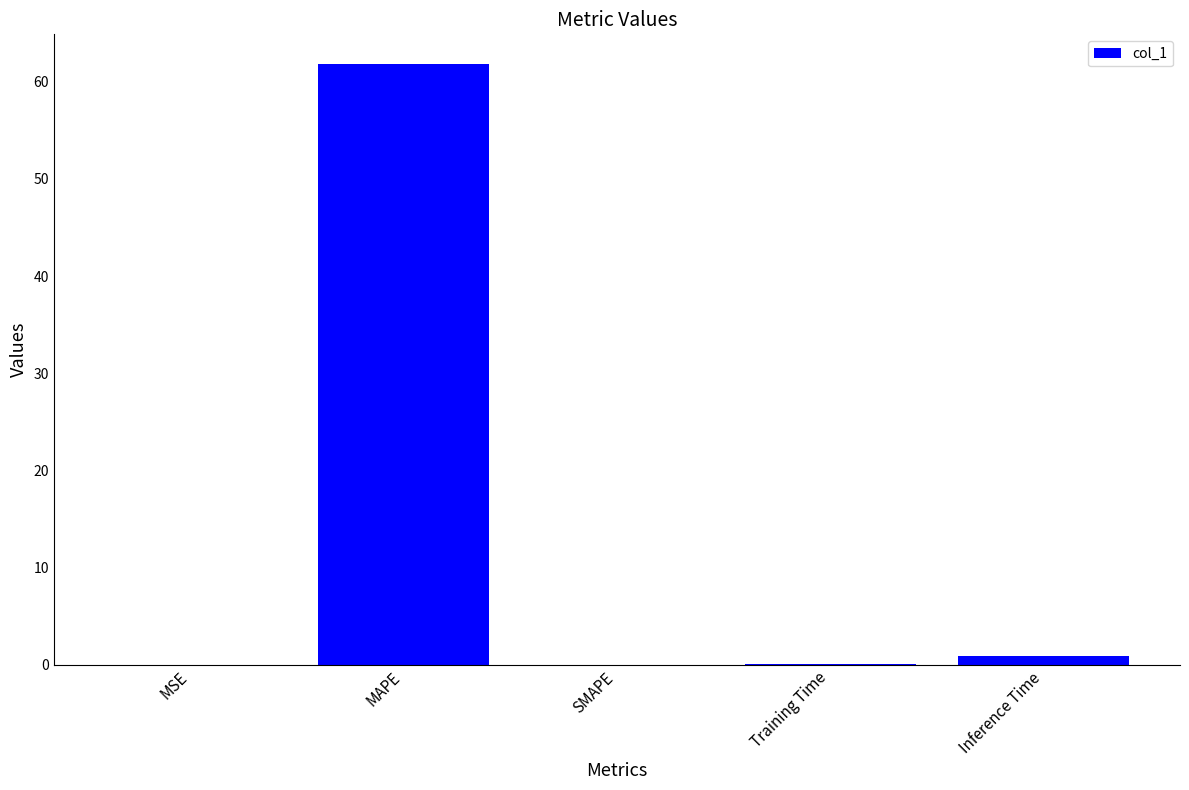

What is the maximum value shown in the chart?

61.8